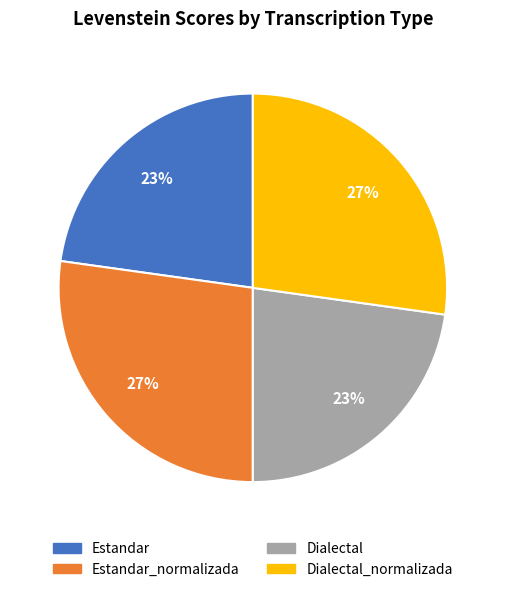

Is there a majority slice in this chart?

No